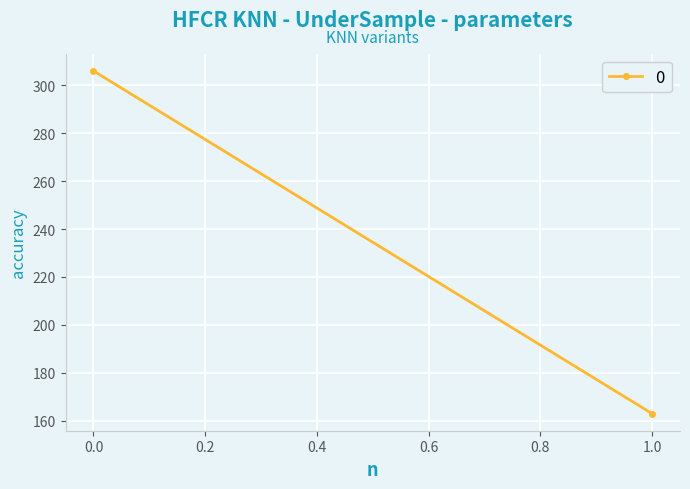

List the labels in order of value, largest first.

0, 1